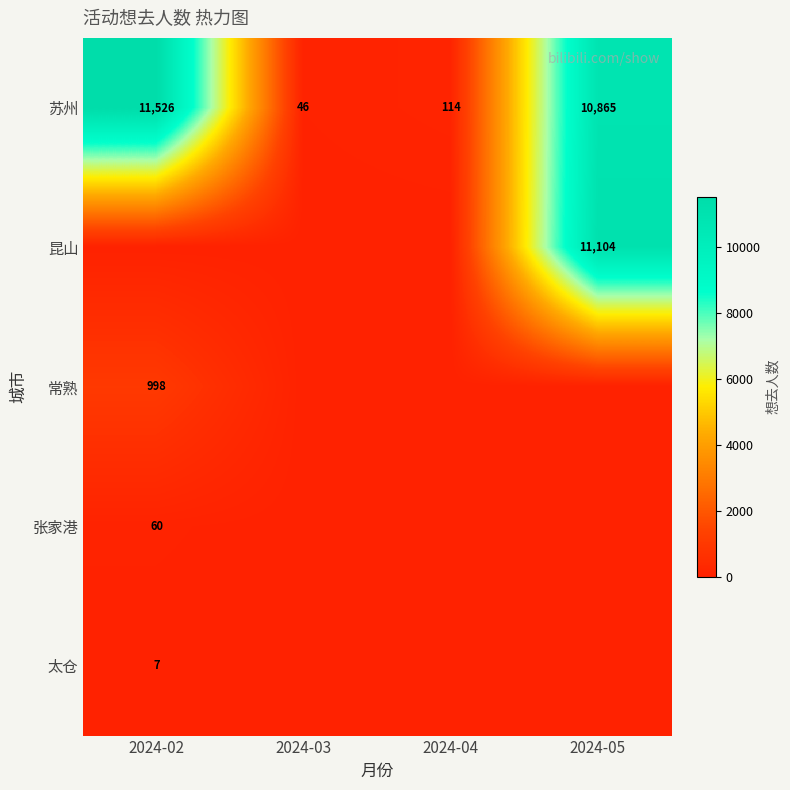

Which category has the highest value in the 苏州 series?

2024-02